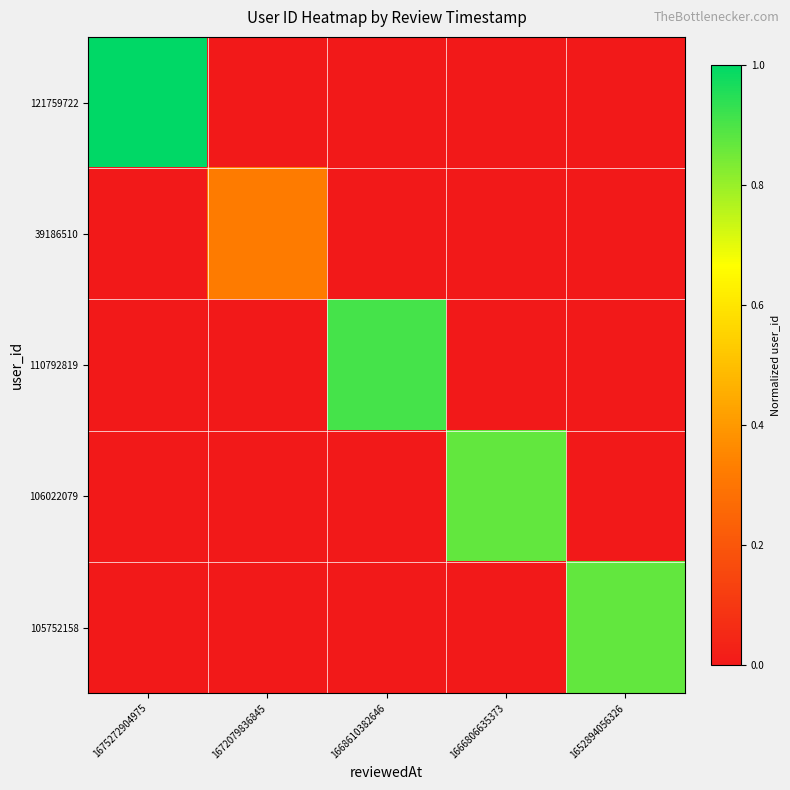

Reading left to right, transcribe all the data shown in this chart.

121759722: 1675272904975=1.0	1672079836845=0.0	1668610382646=0.0	1666806635373=0.0	1652894056326=0.0
39186510: 1675272904975=0.0	1672079836845=0.3	1668610382646=0.0	1666806635373=0.0	1652894056326=0.0
110792819: 1675272904975=0.0	1672079836845=0.0	1668610382646=0.9	1666806635373=0.0	1652894056326=0.0
106022079: 1675272904975=0.0	1672079836845=0.0	1668610382646=0.0	1666806635373=0.9	1652894056326=0.0
105752158: 1675272904975=0.0	1672079836845=0.0	1668610382646=0.0	1666806635373=0.0	1652894056326=0.9